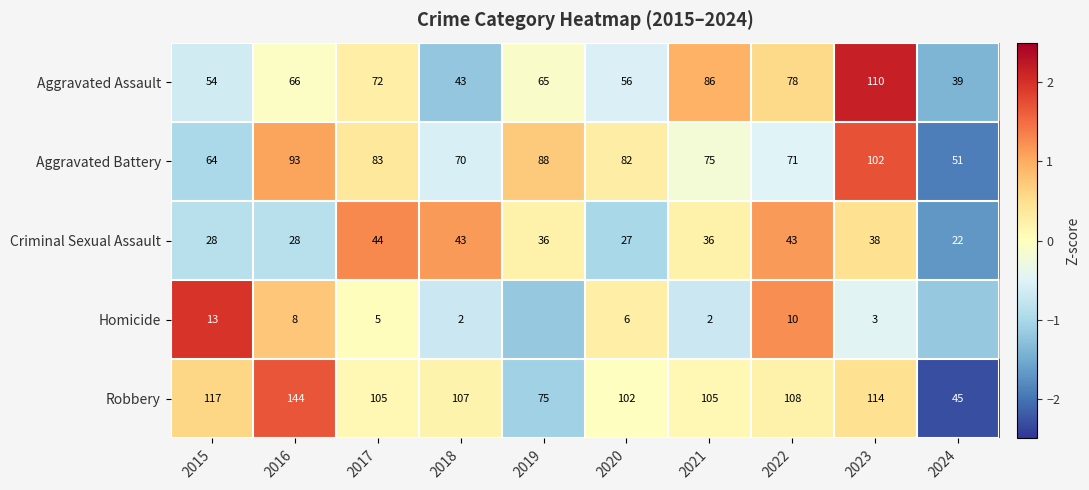

Between 2015 and 2023, which series saw the biggest shift?

Aggravated Assault